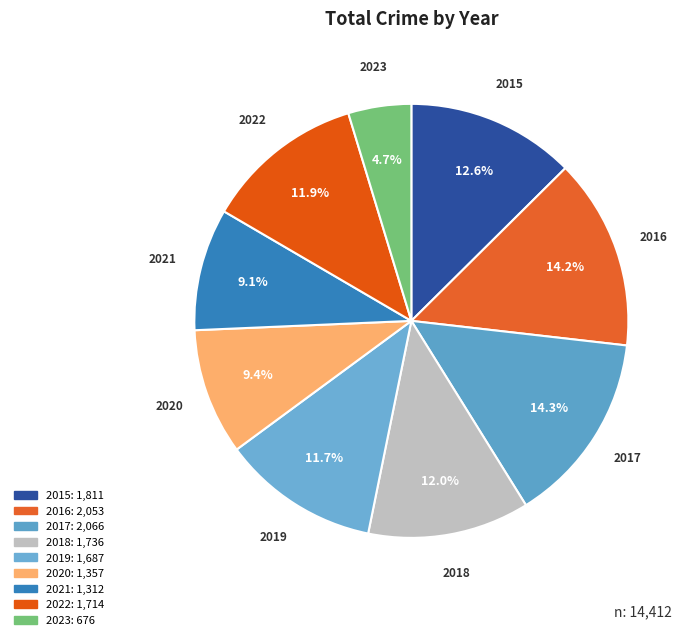

To the nearest percent, what is the difference between the 2022 and 2016 slice percentages?

2%